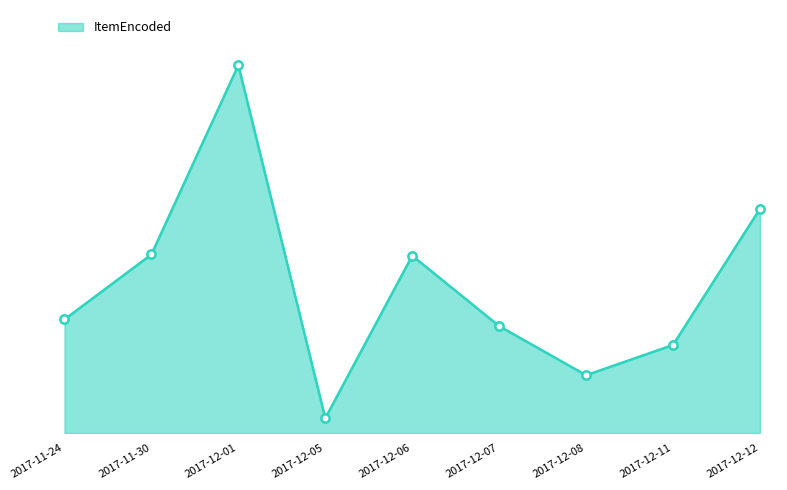

Reading right to left, what are all the values shown in this chart?

2017-12-12=2513	2017-12-11=987	2017-12-08=648	2017-12-07=1198	2017-12-06=1987	2017-12-05=166	2017-12-01=4122	2017-11-30=2001	2017-11-24=1273